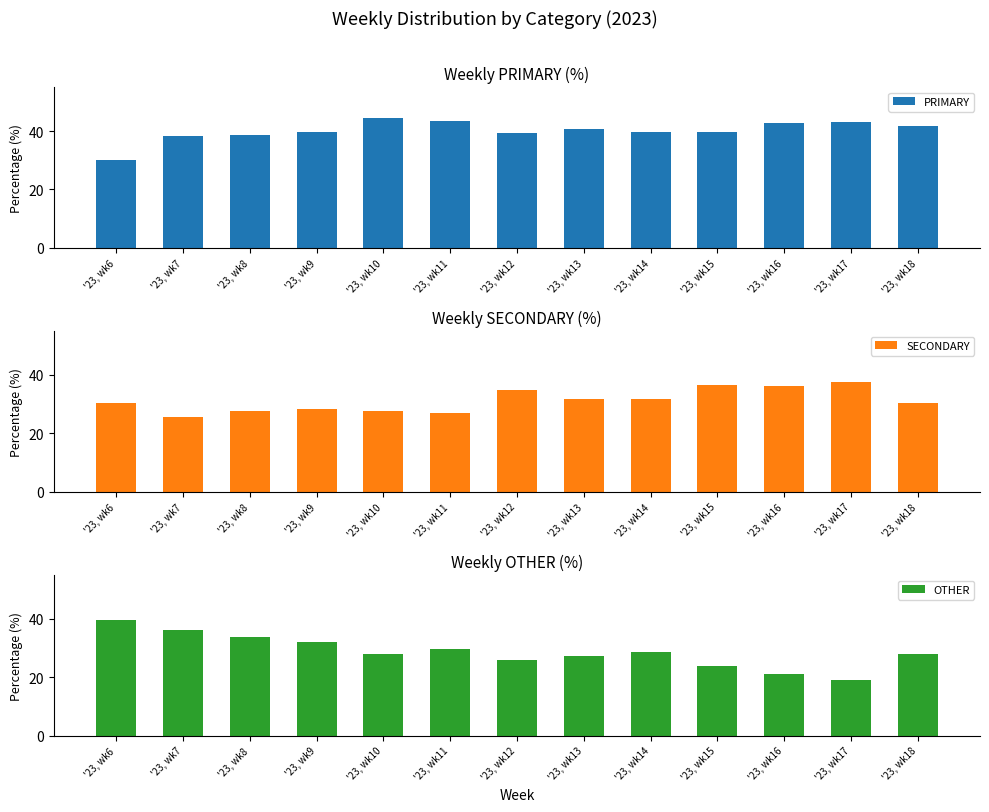

List the series in order of their peak value, lowest first.

SECONDARY, OTHER, PRIMARY